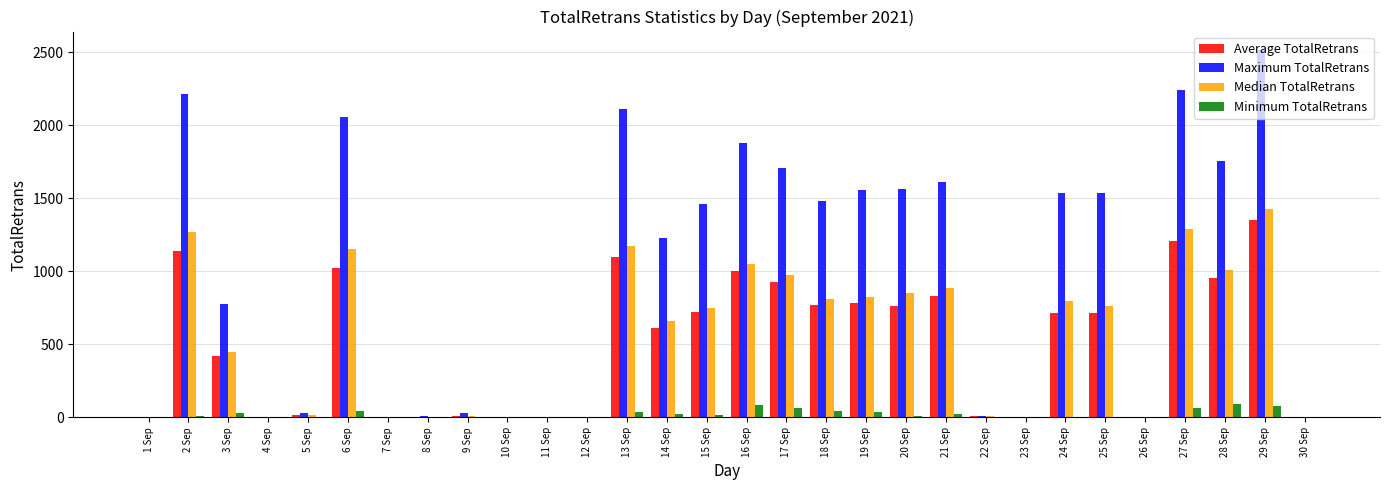

Where does the Average TotalRetrans series first go above 715?

2 Sep